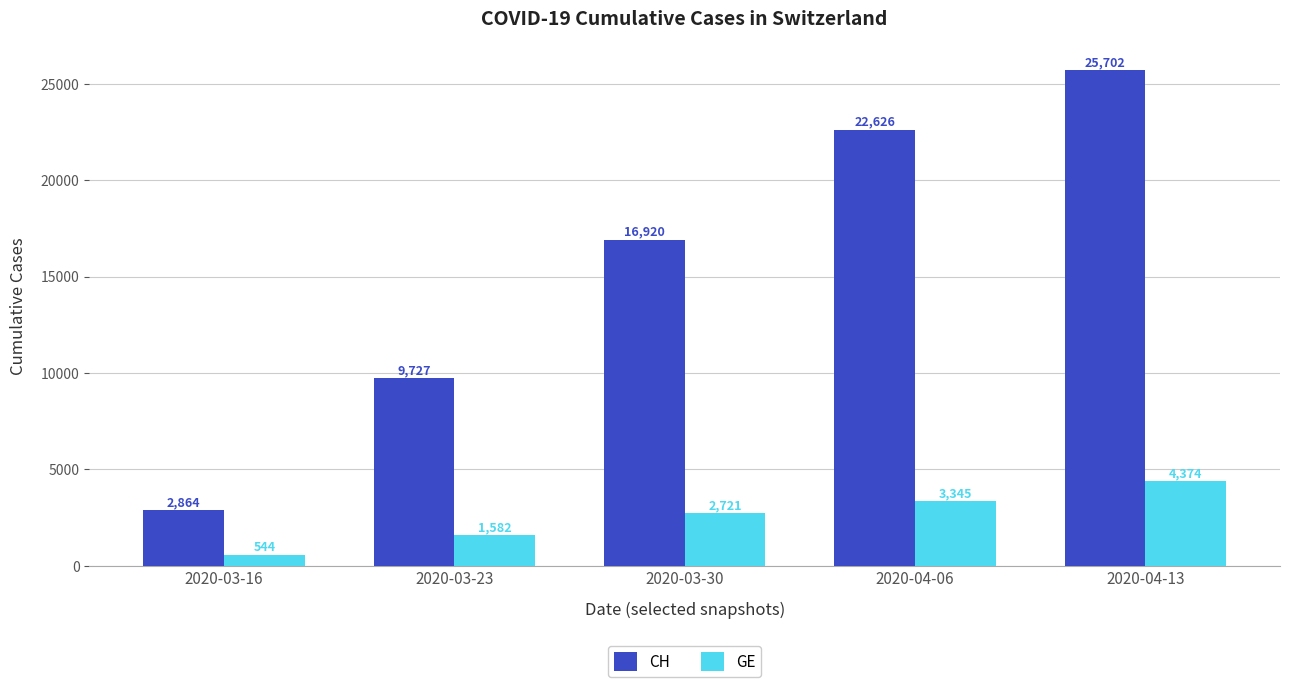

Reading left to right, transcribe all the data shown in this chart.

CH: 2864	9727	16920	22626	25702
GE: 544	1582	2721	3345	4374